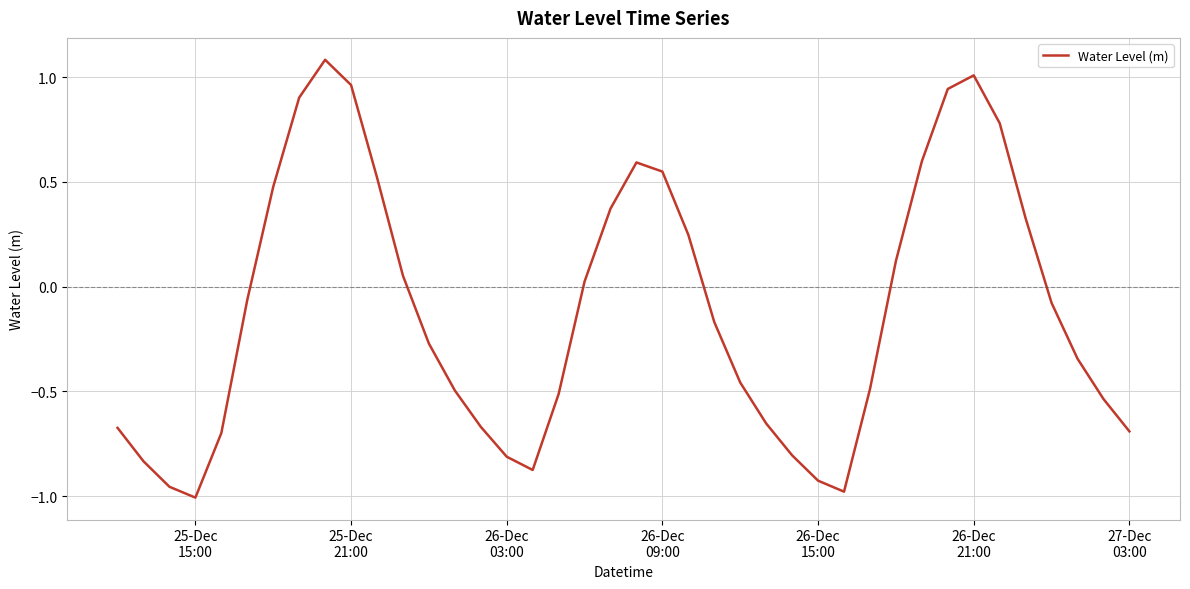

What is the sum of all values?

-4.4